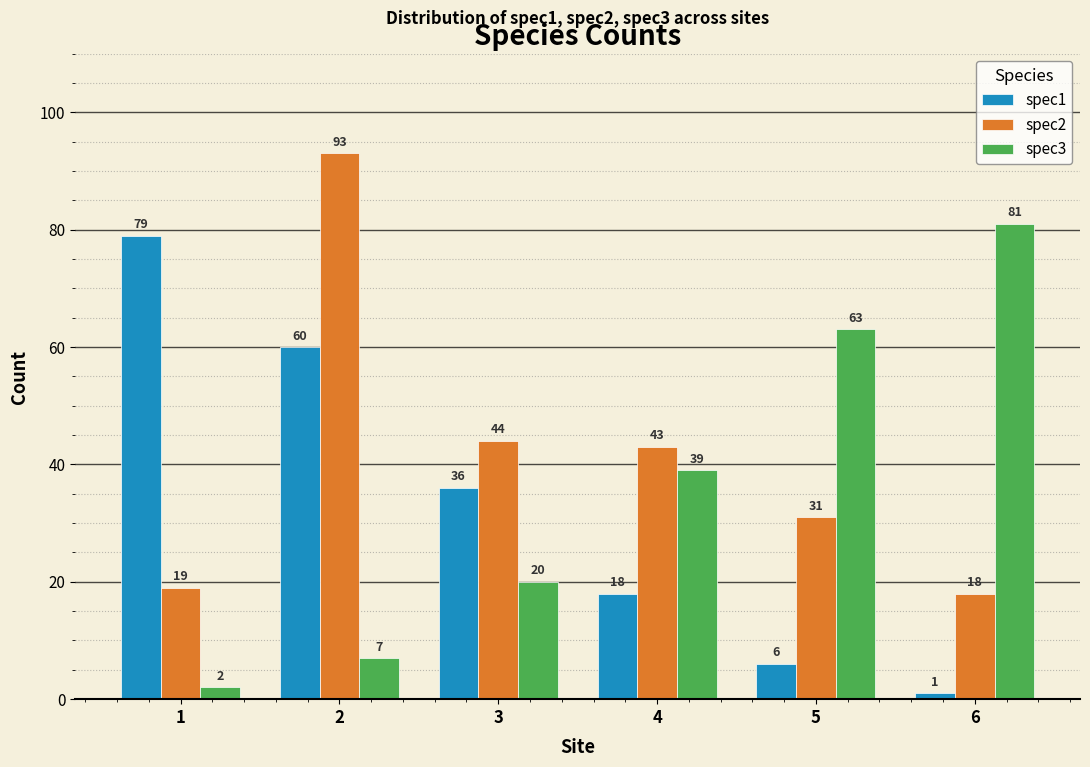

Reading left to right, transcribe all the data shown in this chart.

spec1: 79	60	36	18	6	1
spec2: 19	93	44	43	31	18
spec3: 2	7	20	39	63	81